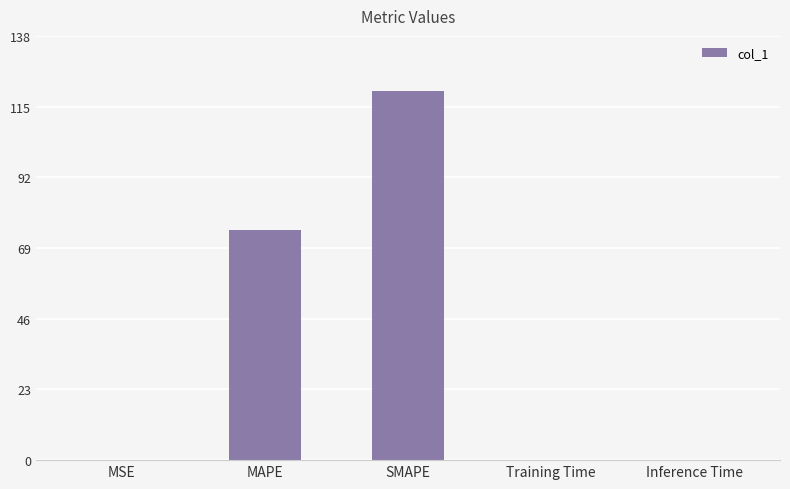

At which category does the chart reach its peak across all series?

SMAPE